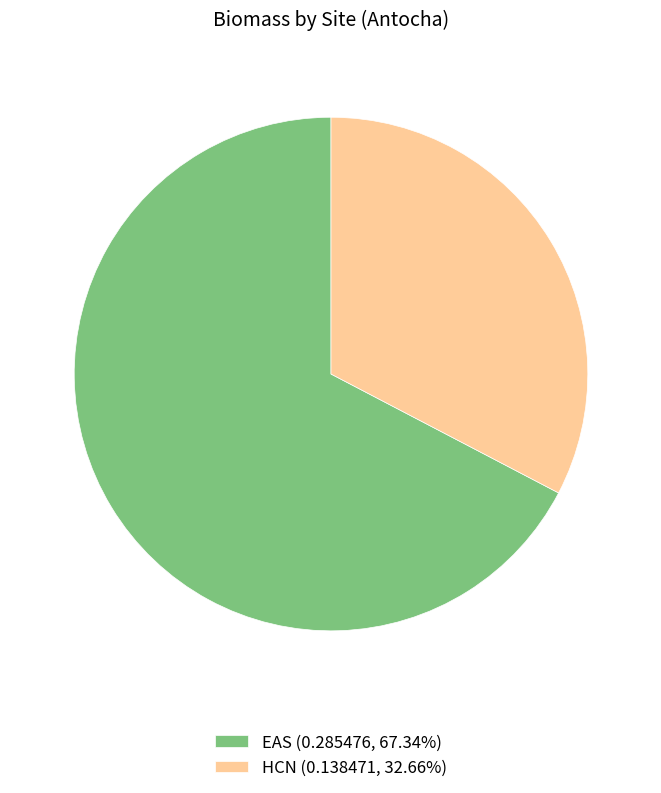

What is the largest slice in the pie chart?

EAS